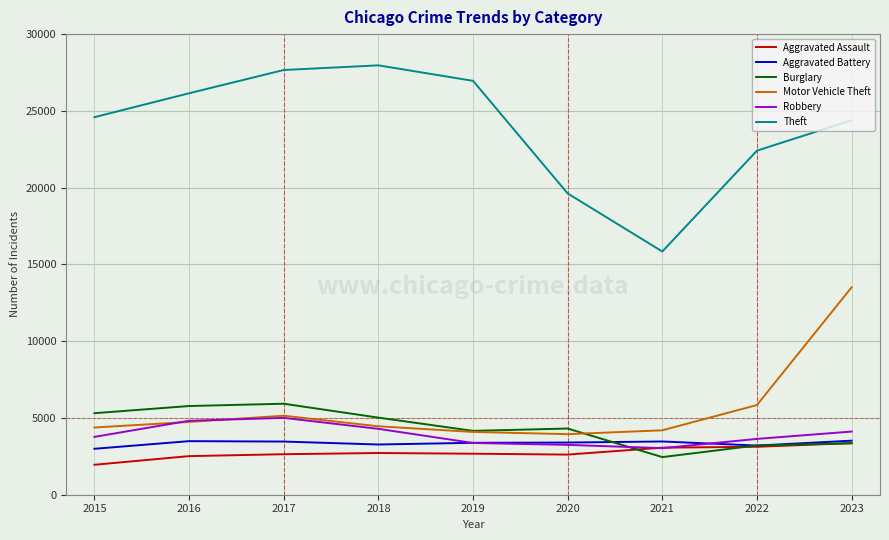

What is the difference between the Aggravated Assault values at 2015 and 2019?

720